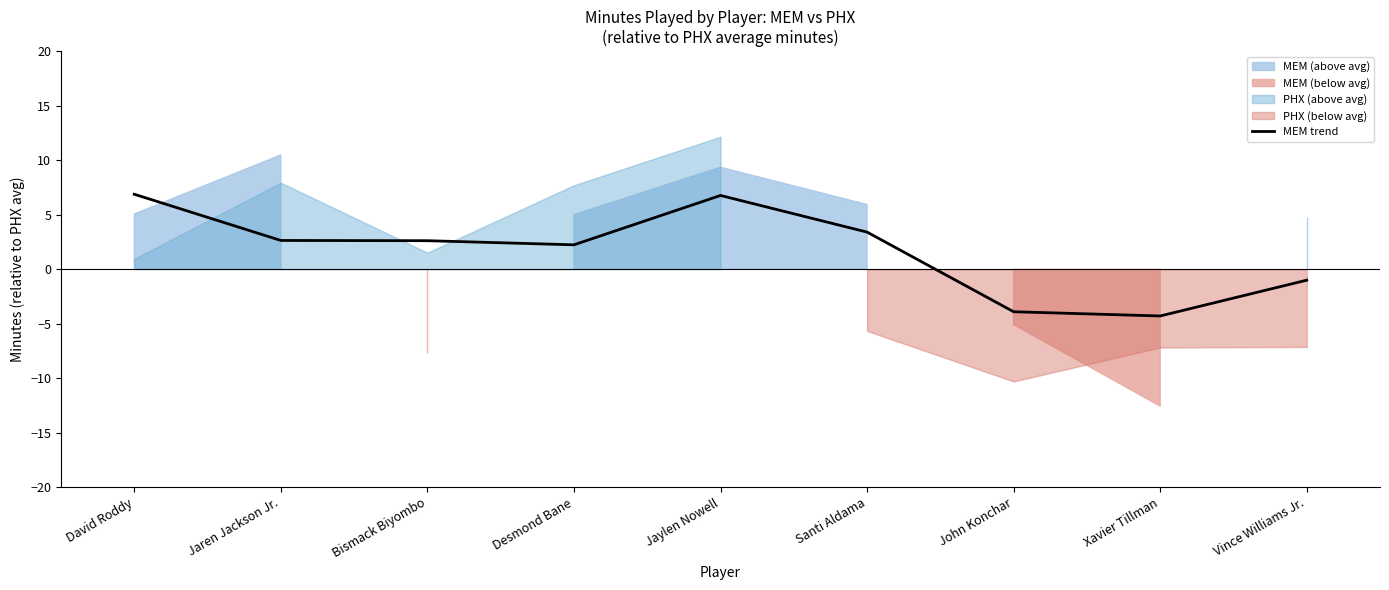

Reading left to right, what are all the values shown in this chart?

David Roddy=6.9	Jaren Jackson Jr.=2.6	Bismack Biyombo=2.6	Desmond Bane=2.2	Jaylen Nowell=6.8	Santi Aldama=3.4	John Konchar=-3.9	Xavier Tillman=-4.3	Vince Williams Jr.=-1.0